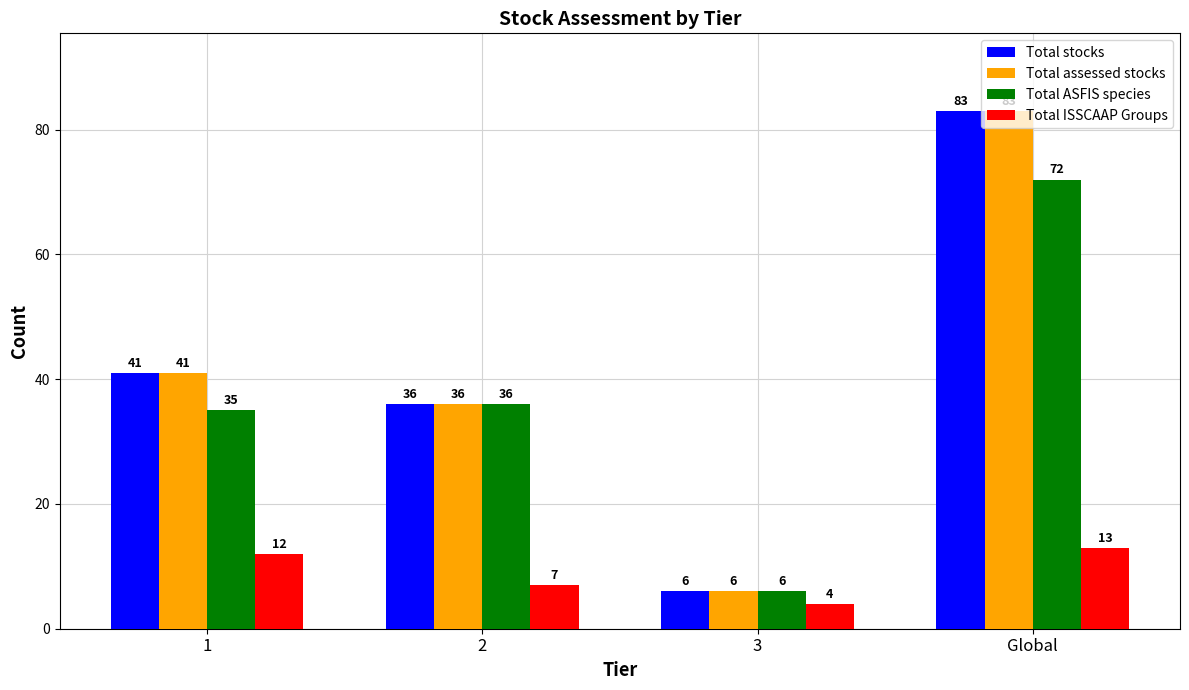

Count the Total ISSCAAP Groups values in the range 7 to 13.

3